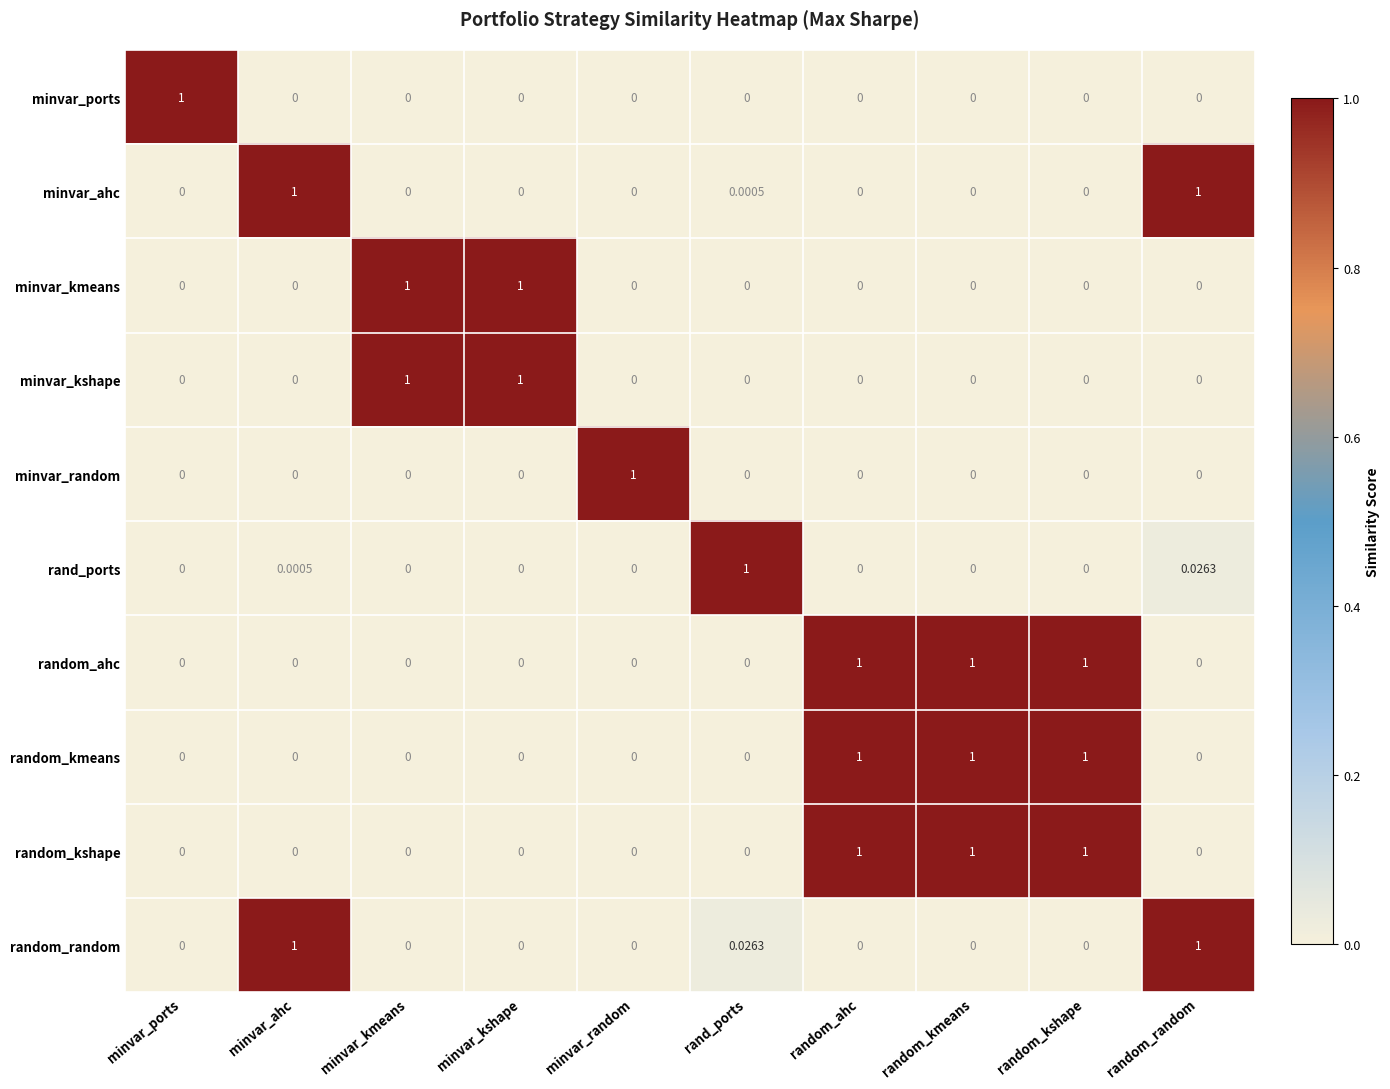

How many positive values does the minvar_kshape series have?

2